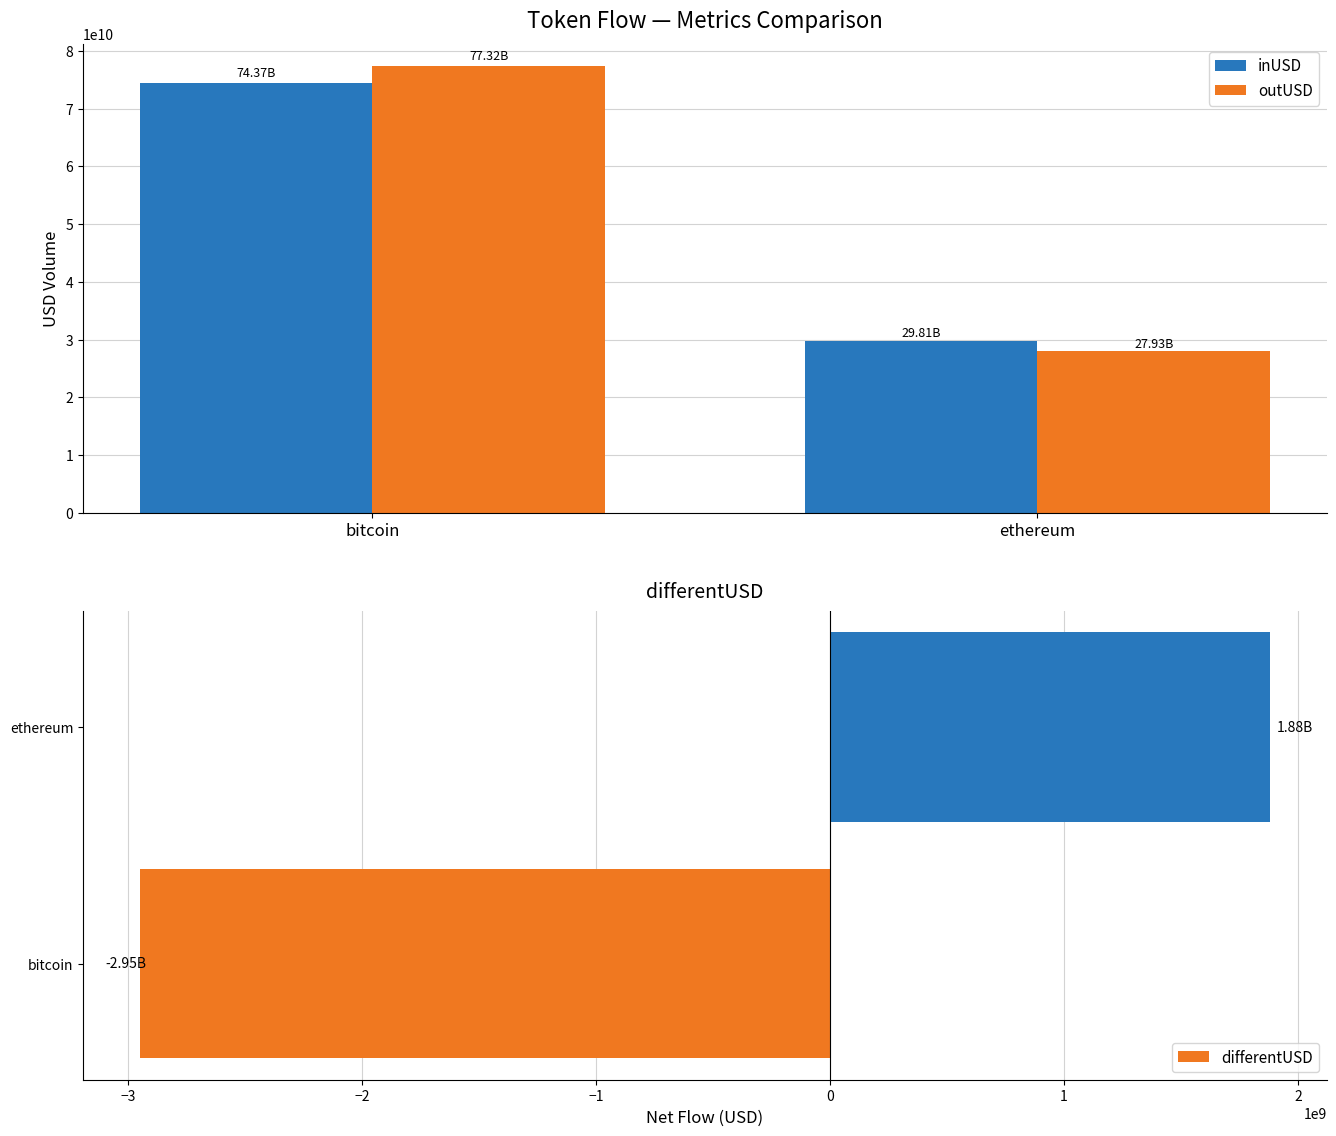

What are all the series names shown in the legend?

inUSD, outUSD, differentUSD